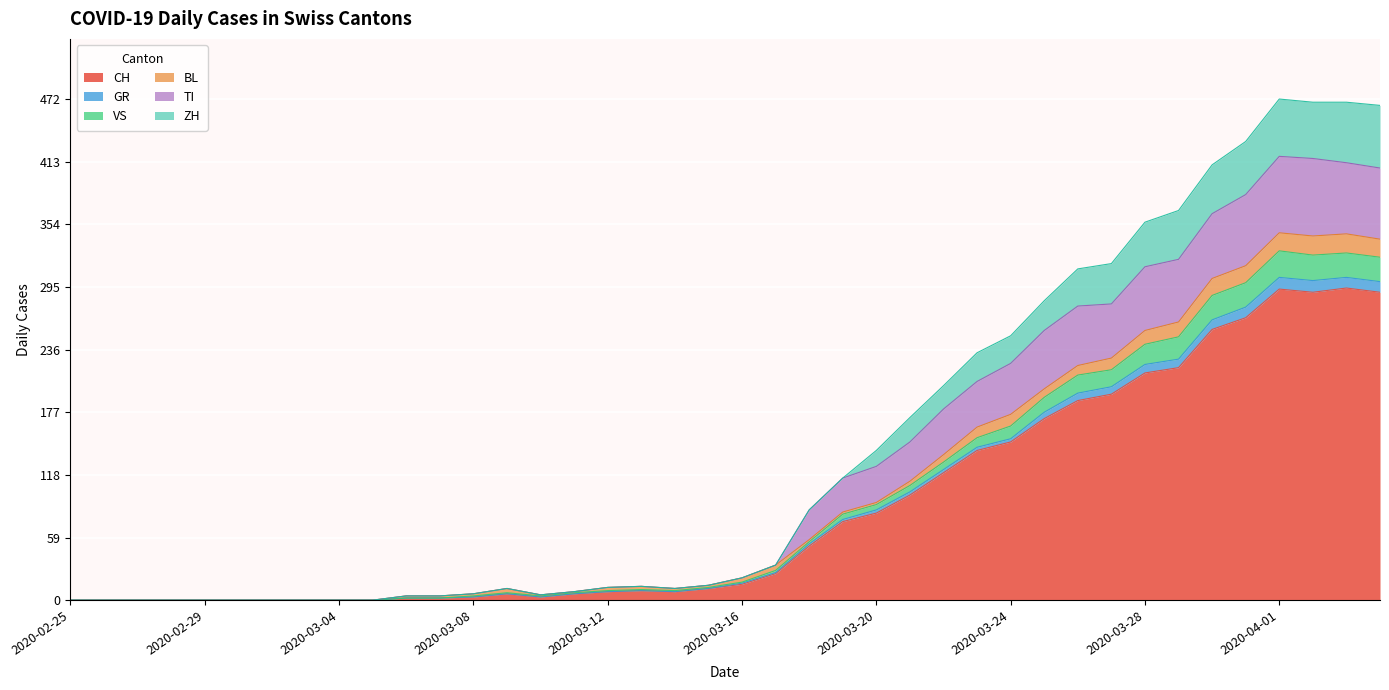

What is the difference between the maximum and minimum values in the CH series?

294